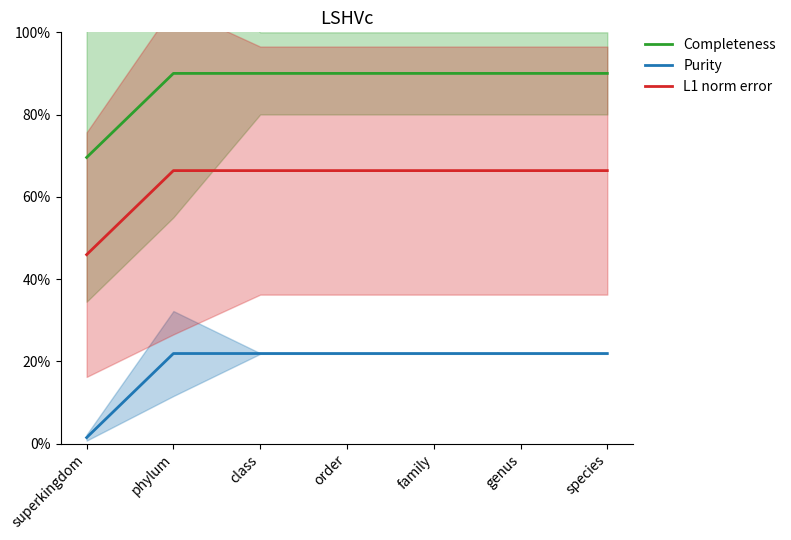

What is the label of the 4th point from the left?

order